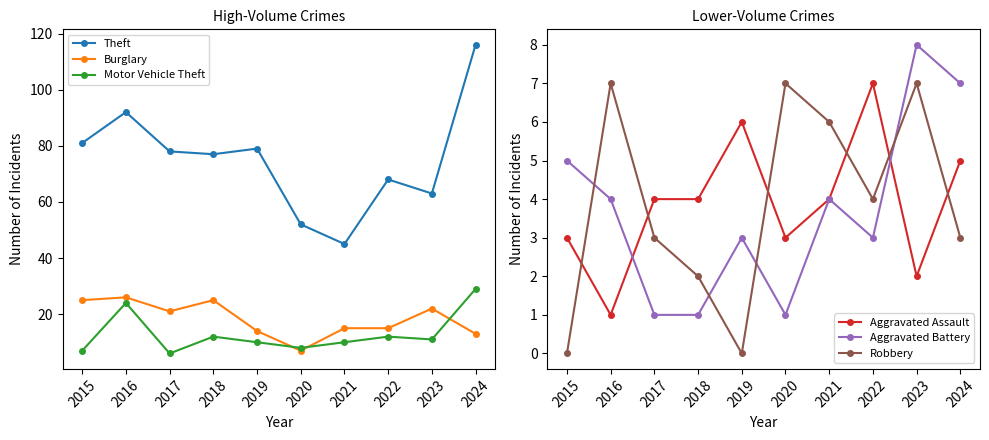

Count the number of categories in the chart.

10